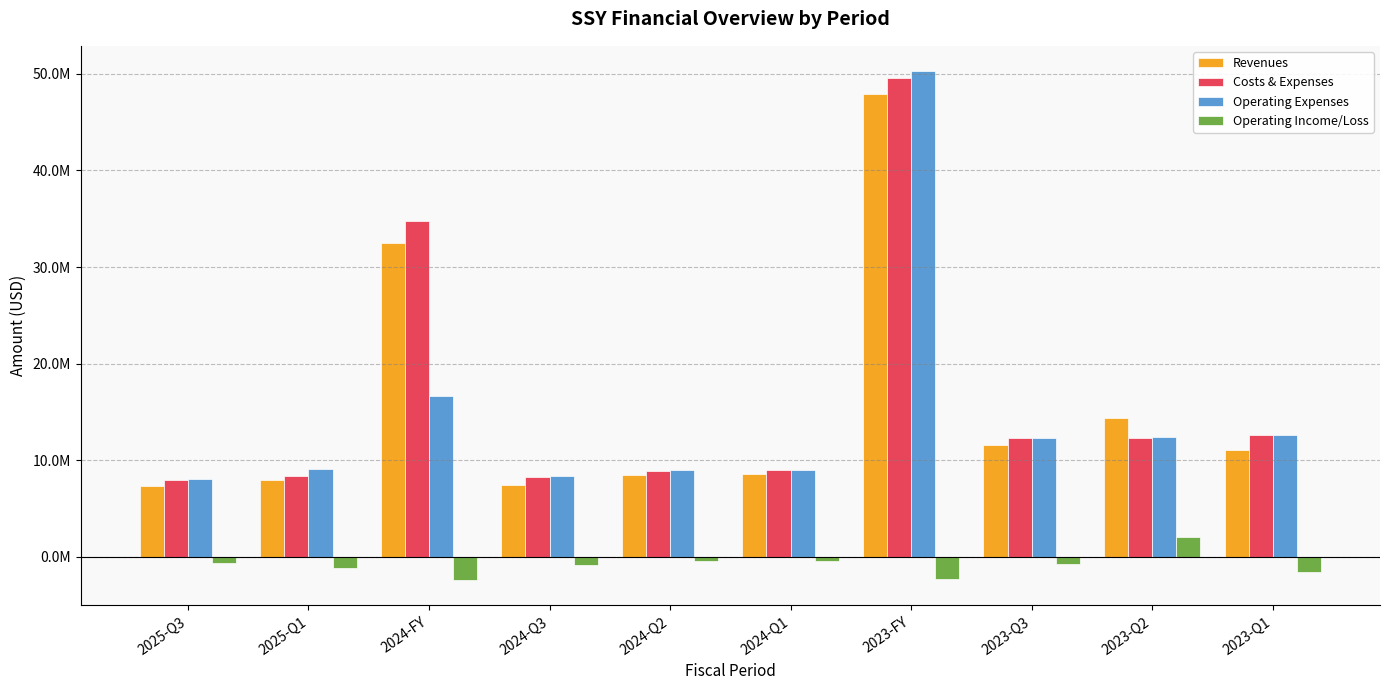

List the series in order of their peak value, lowest first.

Operating Income/Loss, Revenues, Costs & Expenses, Operating Expenses